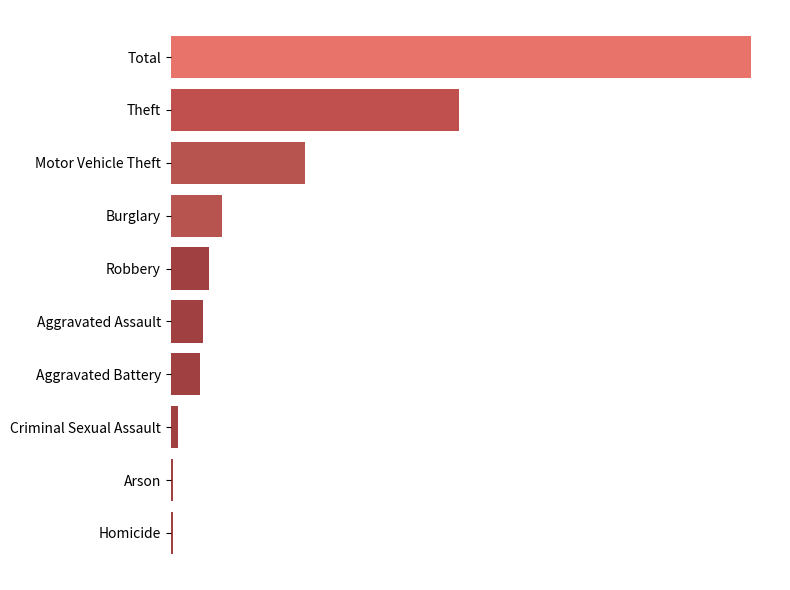

What is the approximate value at Aggravated Battery, to the nearest 10?

70